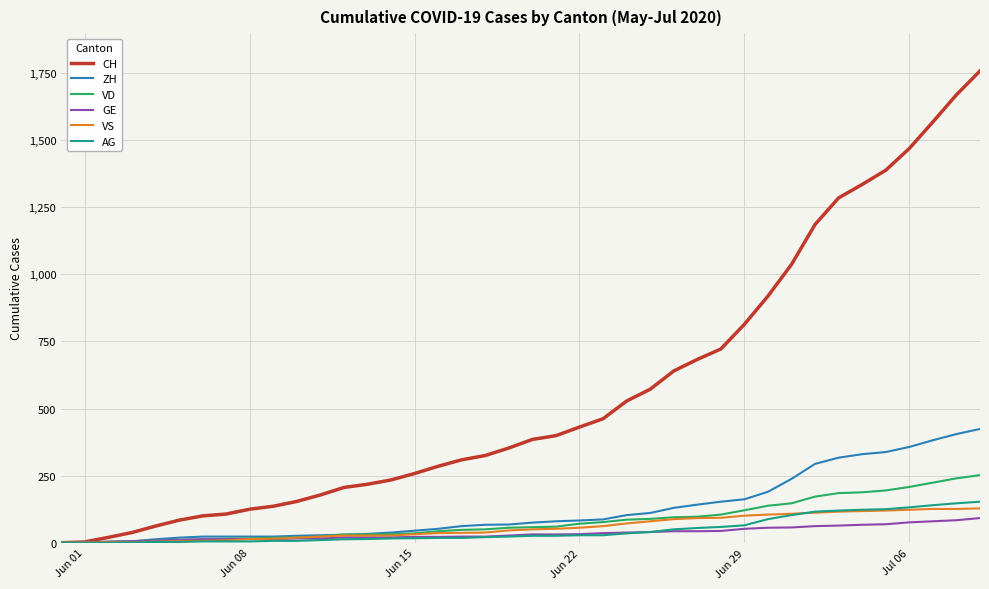

What is the greatest value displayed?

1758